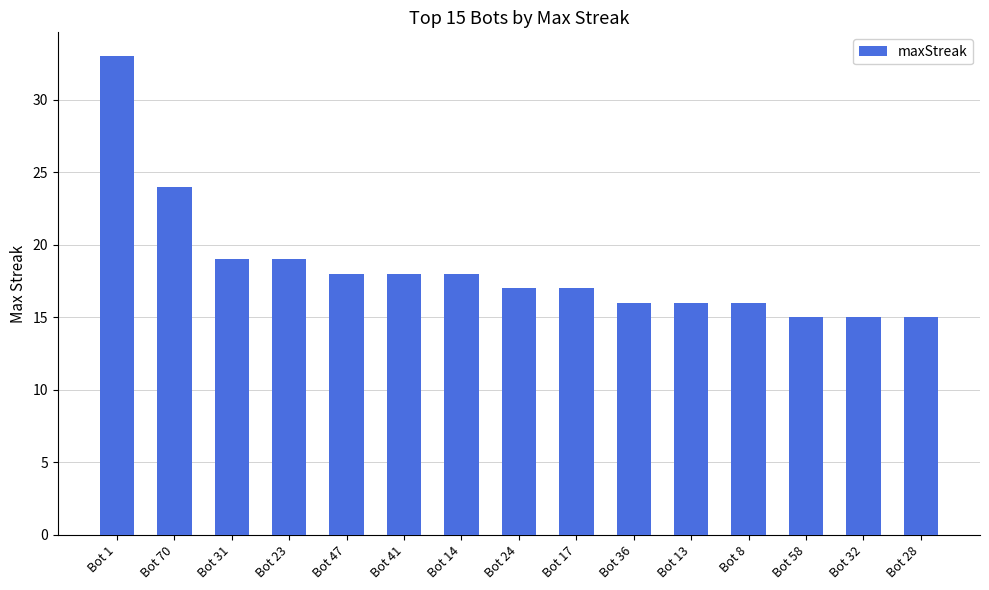

What is the value of the 5th bar from the left?

18